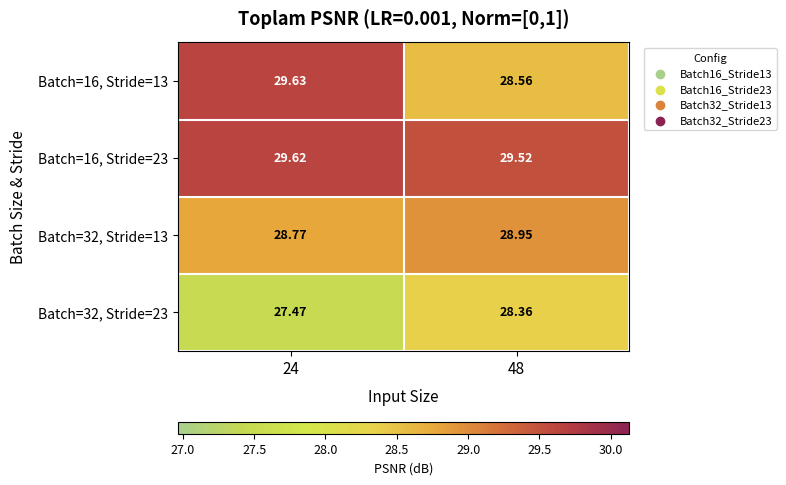

Is the value of Batch=32, Stride=23 at 24 greater than the value of Batch=16, Stride=13 at 24?

No